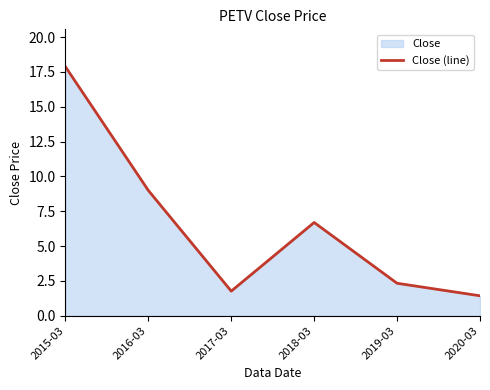

The chart shows a value of 2.3 at 2019-03. True or false?

True